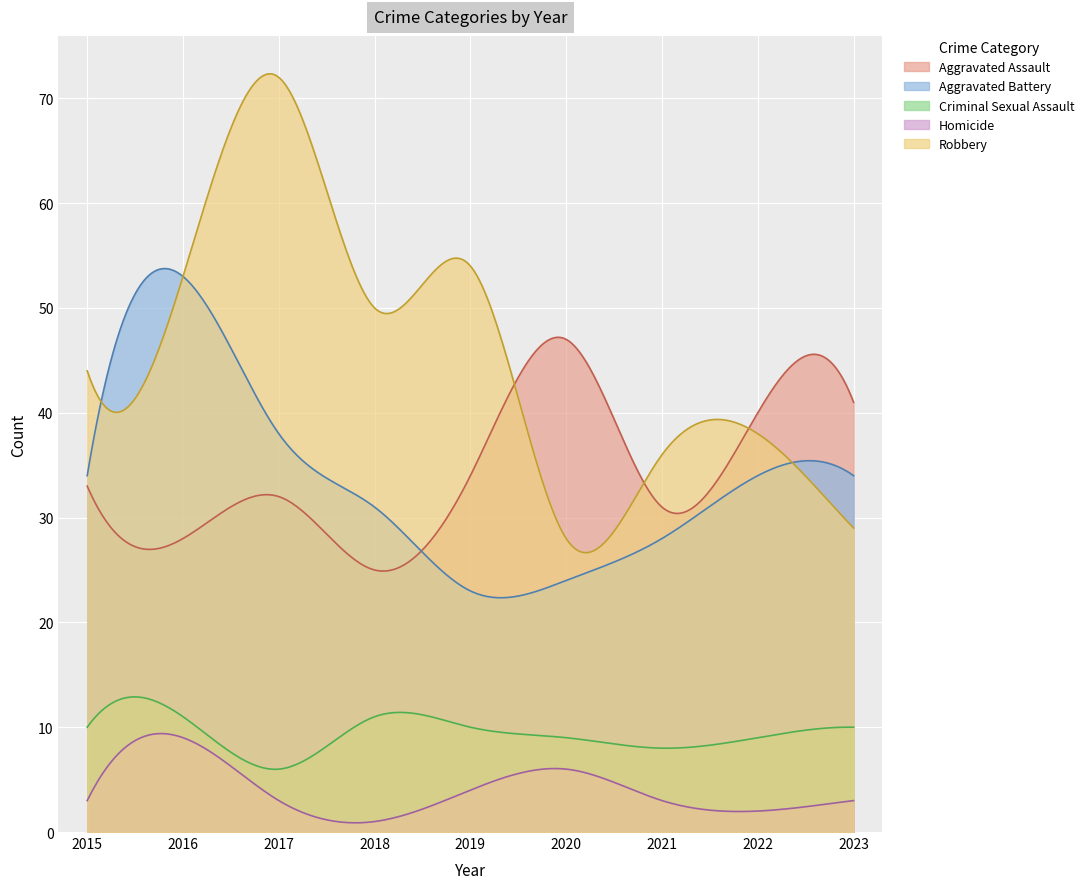

What is the difference between the second highest and minimum values in the Aggravated Assault series?

22.3